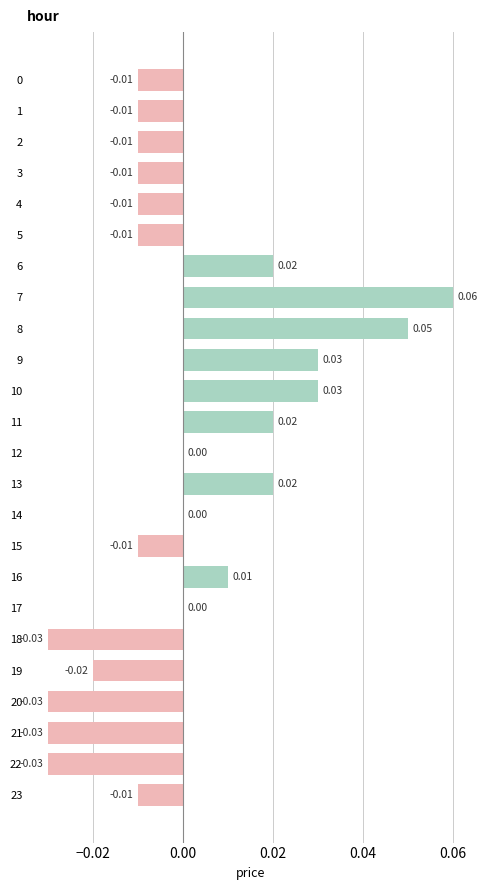

Between 1 and 14, which is larger?

14